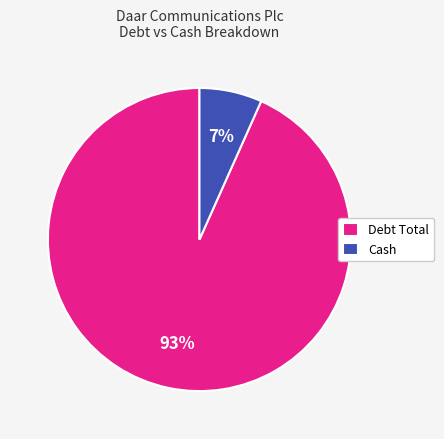

Is the sum of Cash and Debt Total greater than half?

Yes